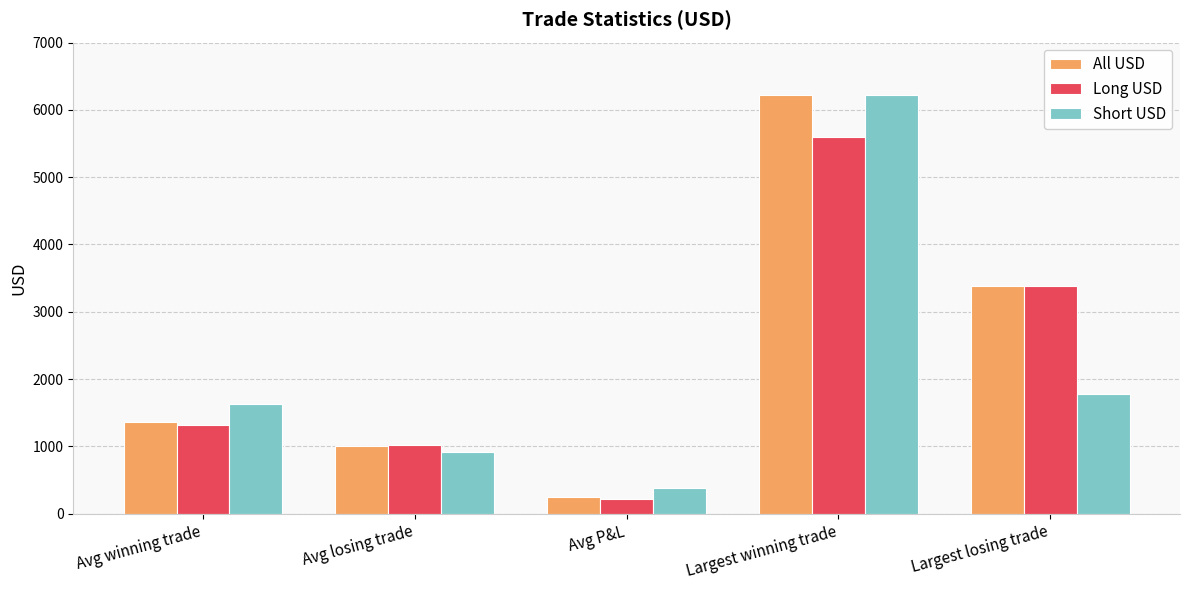

Is it true that Long USD equals 3798.2 at Largest winning trade?

False